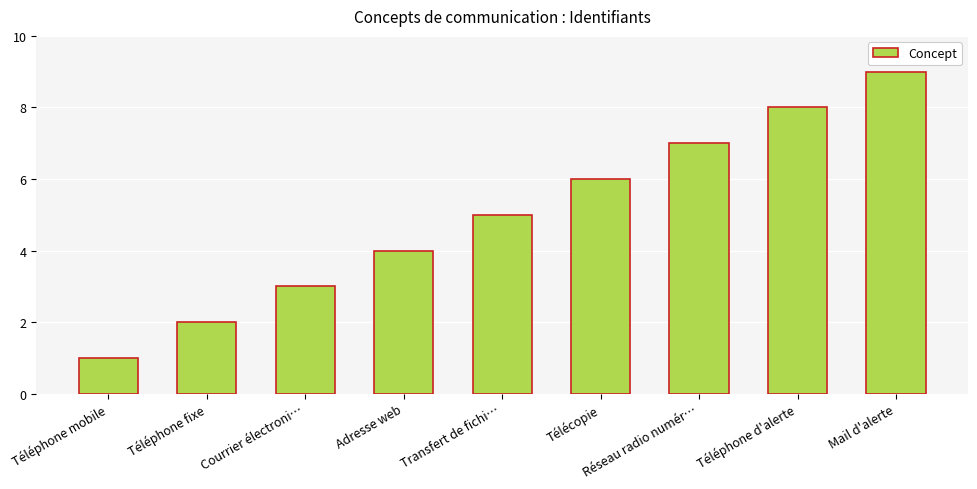

Reading left to right, list all the values displayed in this chart.

Téléphone mobile=1	Téléphone fixe=2	Courrier électroni…=3	Adresse web=4	Transfert de fichi…=5	Télécopie=6	Réseau radio numér…=7	Téléphone d'alerte=8	Mail d'alerte=9